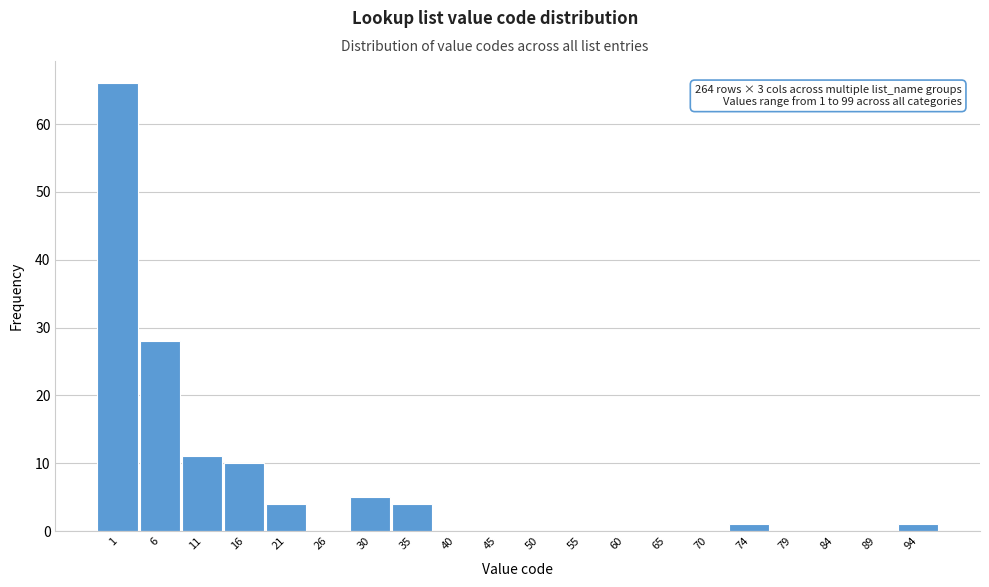

Reading left to right, what are all the values shown in this chart?

1=66	6=28	11=11	16=10	21=4	26=0	30=5	35=4	40=0	45=0	50=0	55=0	60=0	65=0	70=0	74=1	79=0	84=0	89=0	94=1